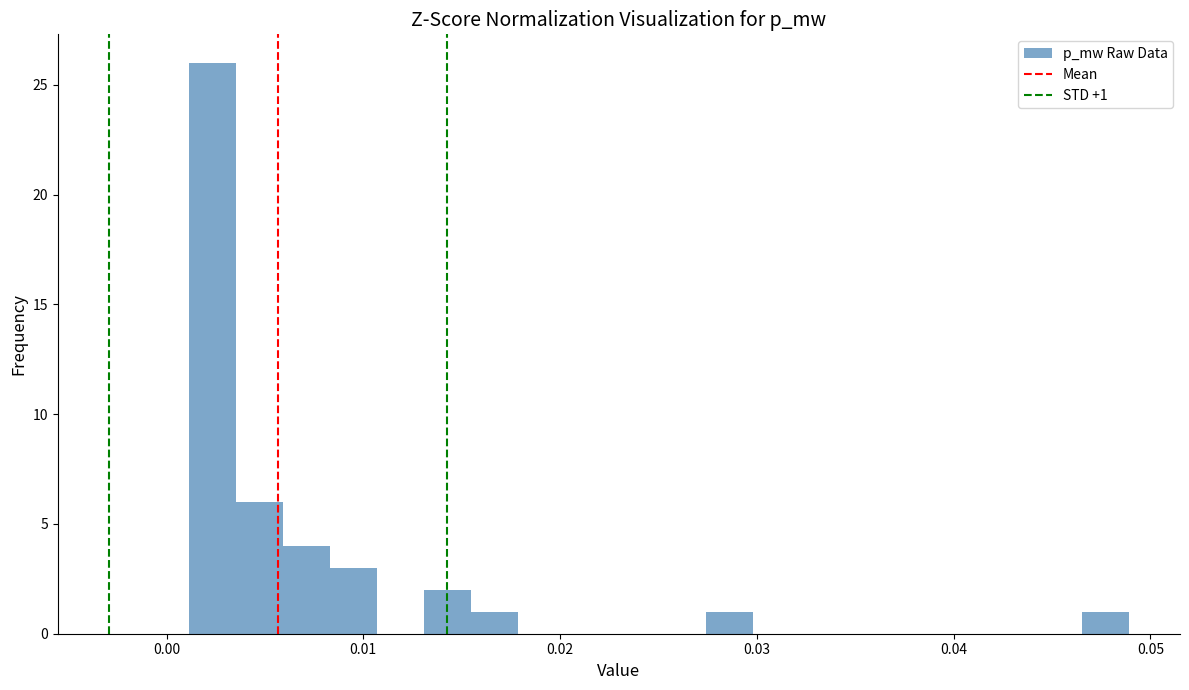

Around what value on the x-axis is the tallest bar? Give the approximate position of its centre, as read against the axis.

0.002